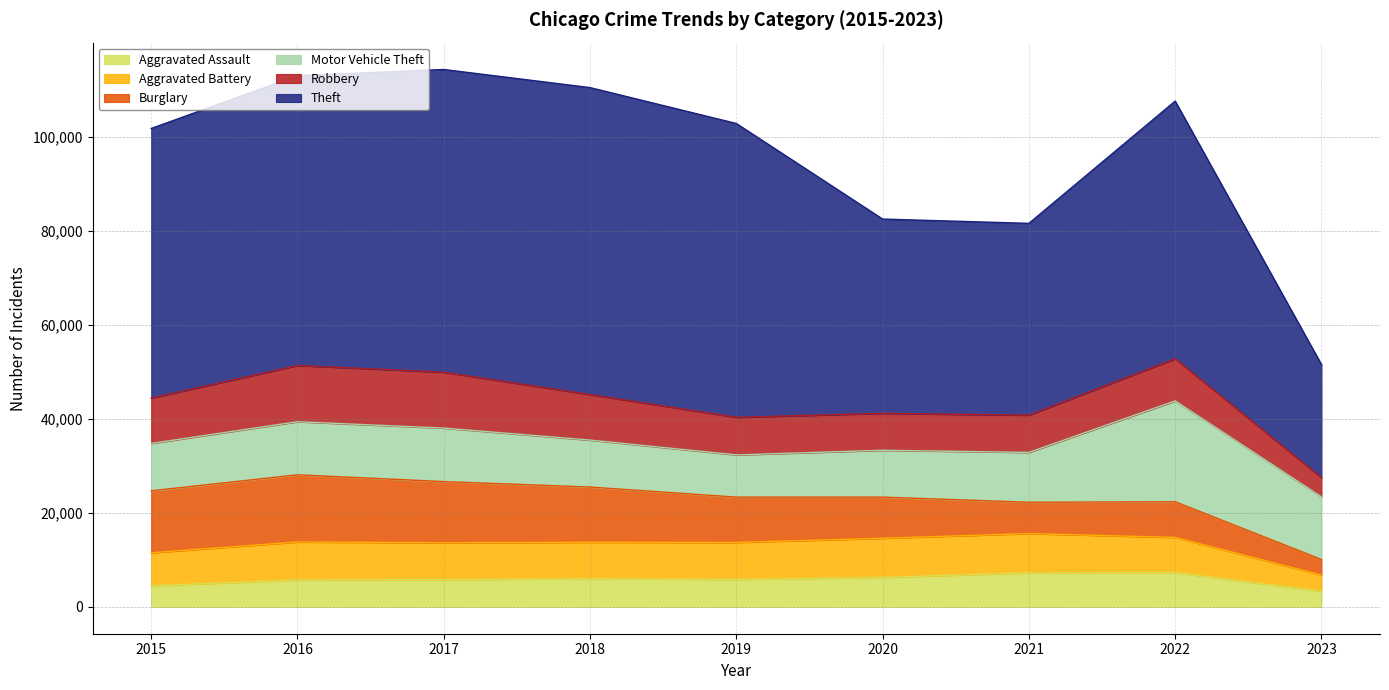

What is the value of the Robbery point at the 1st from the left?

9638